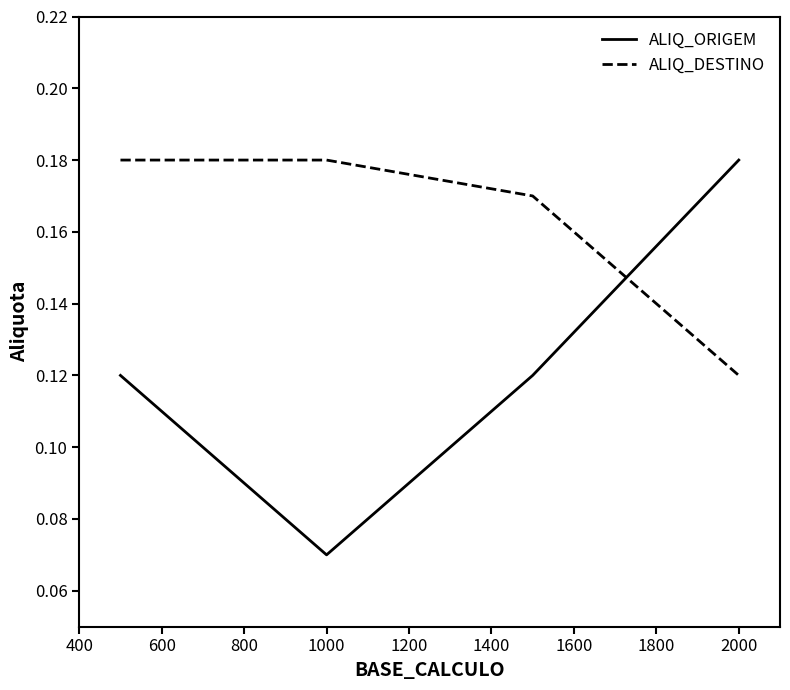

How many intersections are there between ALIQ_DESTINO and ALIQ_ORIGEM?

1